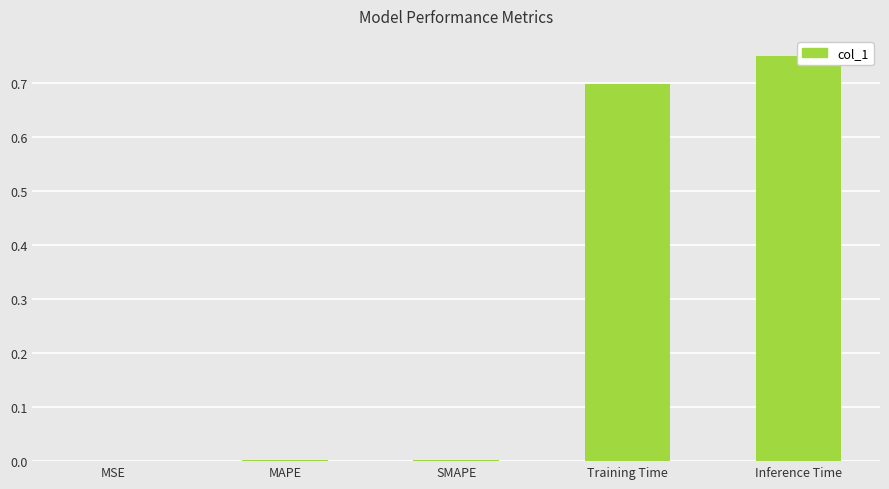

Rank the categories by value from highest to lowest.

Inference Time, Training Time, SMAPE, MAPE, MSE